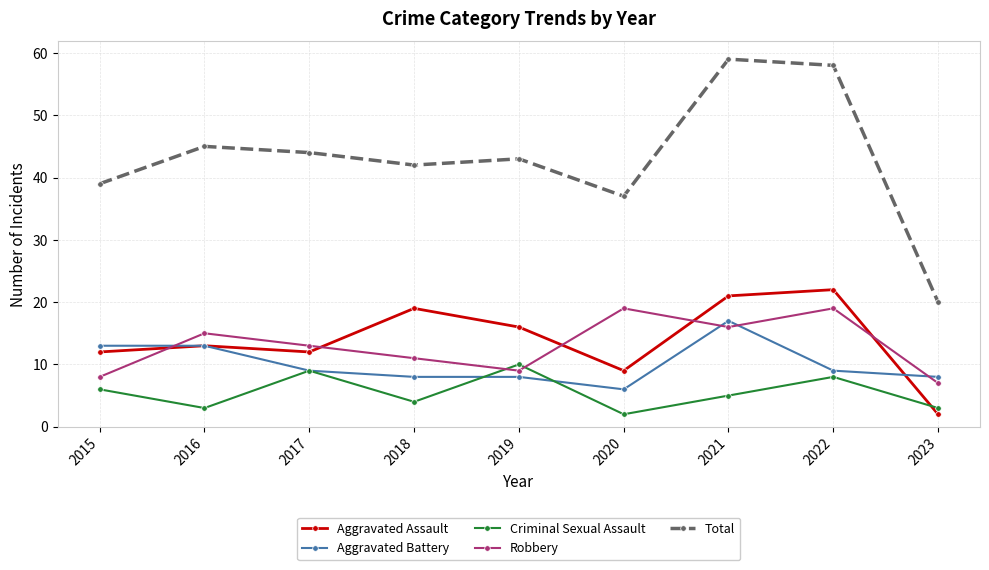

Is it true that Aggravated Assault equals 22 at 2022?

True